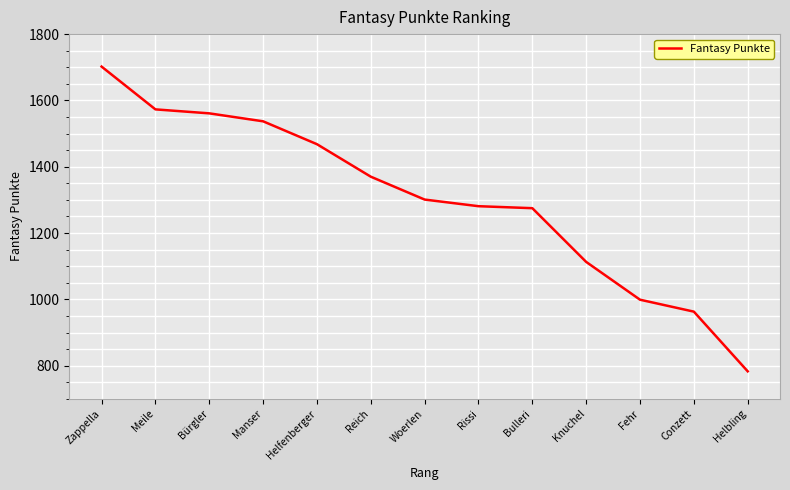

What position from the right is Bulleri?

5